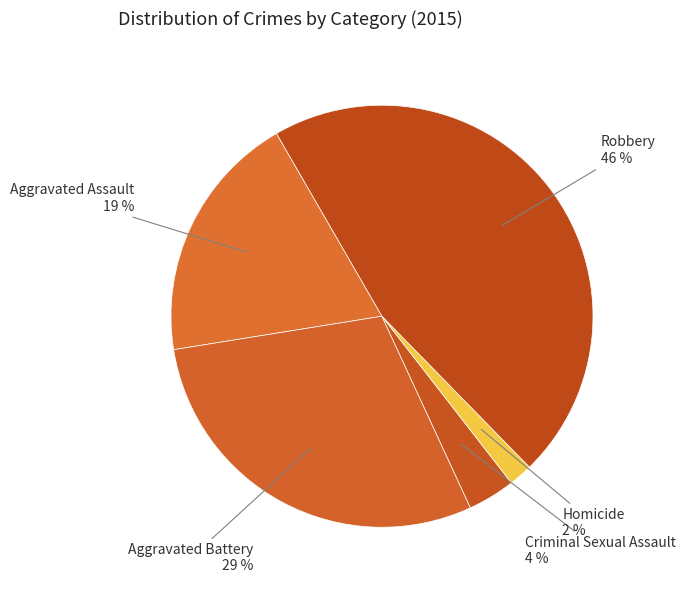

What percentage is the Robbery slice, to the nearest percent?

46%